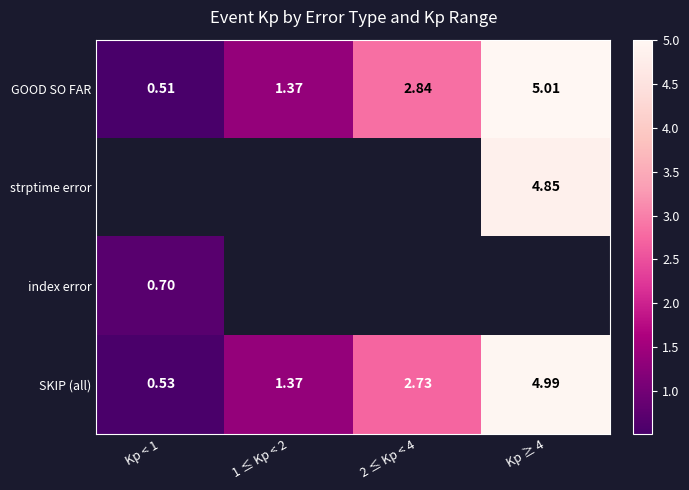

Is the value of GOOD SO FAR at 2 ≤ Kp < 4 greater than the value of SKIP (all) at Kp ≥ 4?

No